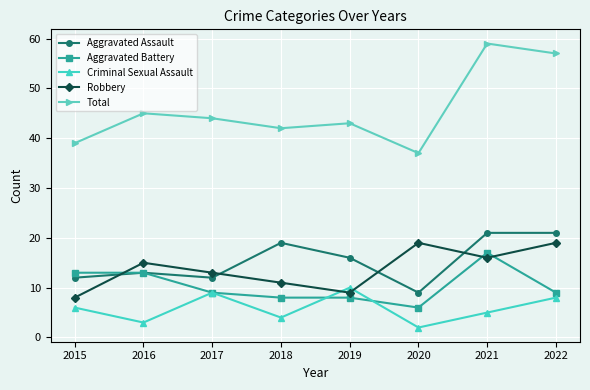

Reading left to right, what are all the values shown in this chart?

Aggravated Assault: 12	13	12	19	16	9	21	21
Aggravated Battery: 13	13	9	8	8	6	17	9
Criminal Sexual Assault: 6	3	9	4	10	2	5	8
Robbery: 8	15	13	11	9	19	16	19
Total: 39	45	44	42	43	37	59	57